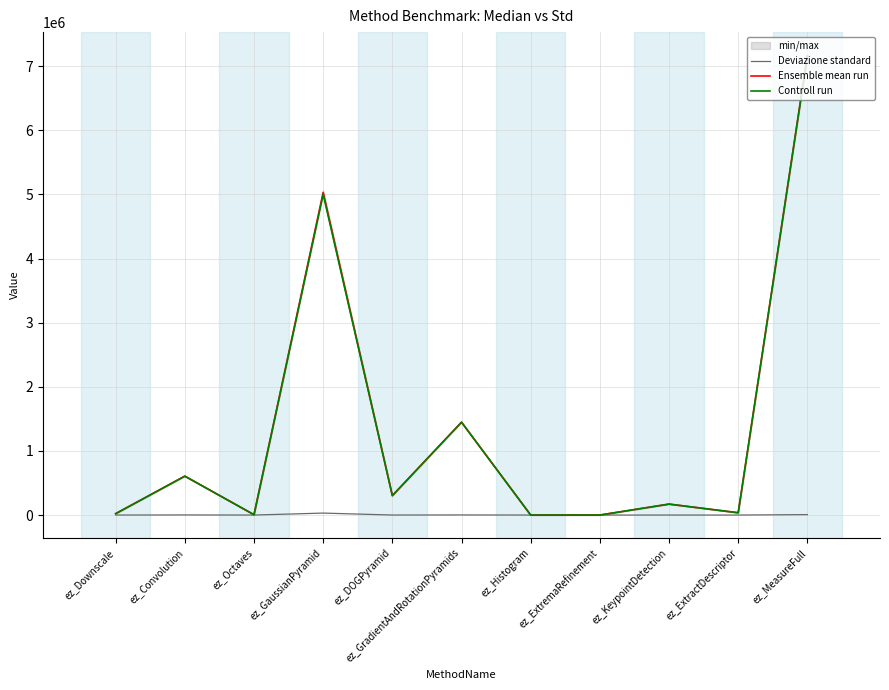

True or false: Deviazione standard and Controll run intersect in this chart.

False